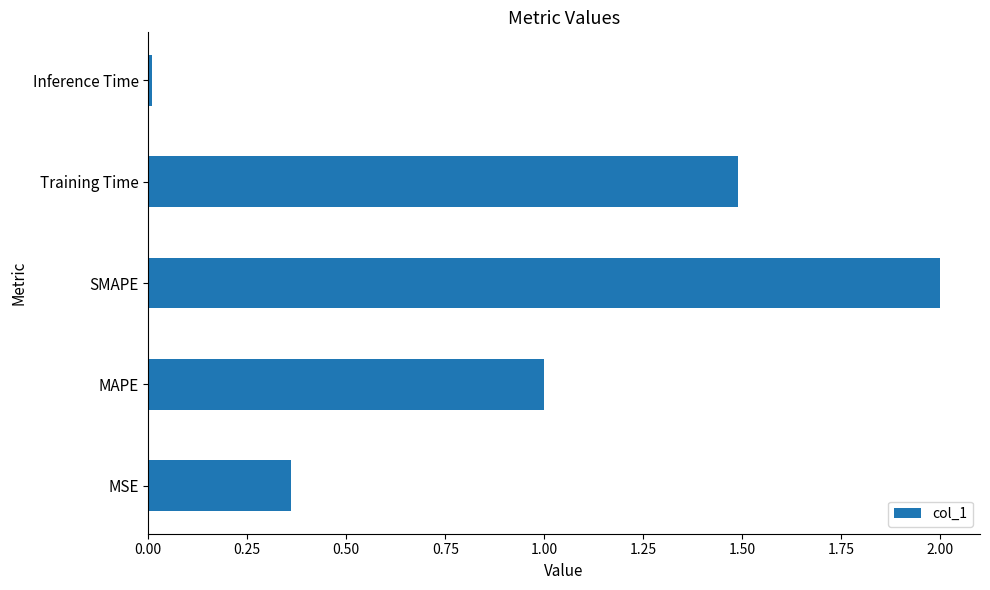

Does the chart contain any negative values?

No